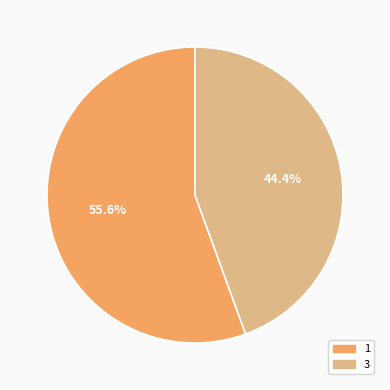

What is the smallest slice in the pie chart?

3